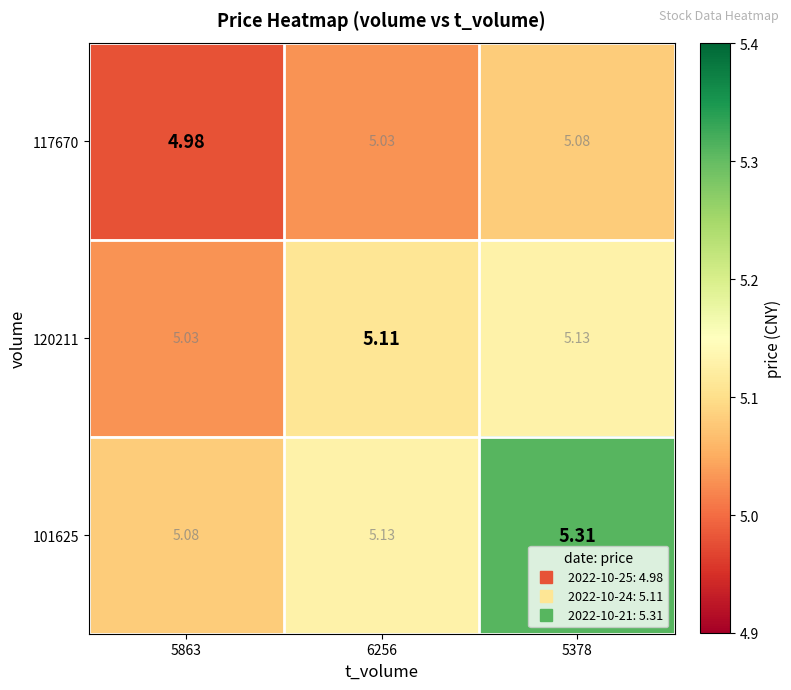

Is the value of 117670 at 5863 greater than the value of 101625 at 6256?

No